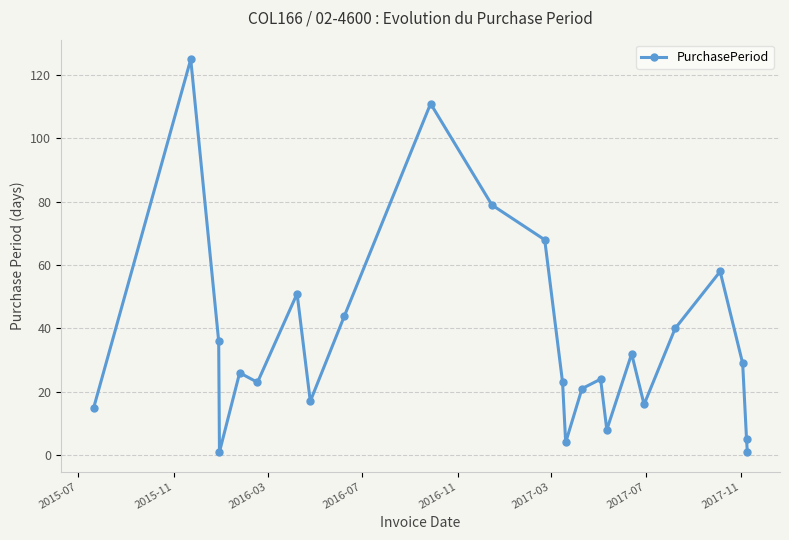

Reading left to right, list all the values displayed in this chart.

15	125	36	1	26	23	51	17	44	111	79	68	23	4	21	24	8	32	16	40	58	29	5	1